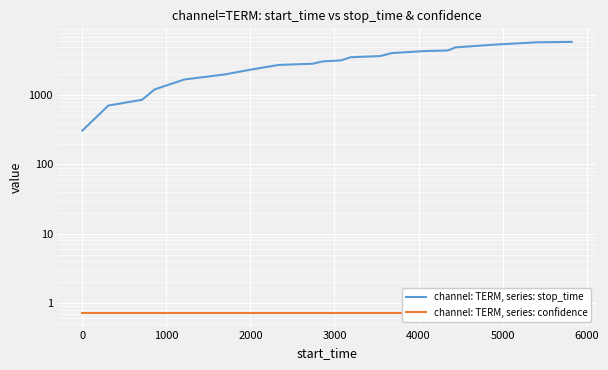

Is the value of channel: TERM, series: stop_time at 2000 greater than the value of channel: TERM, series: confidence at 3000?

Yes